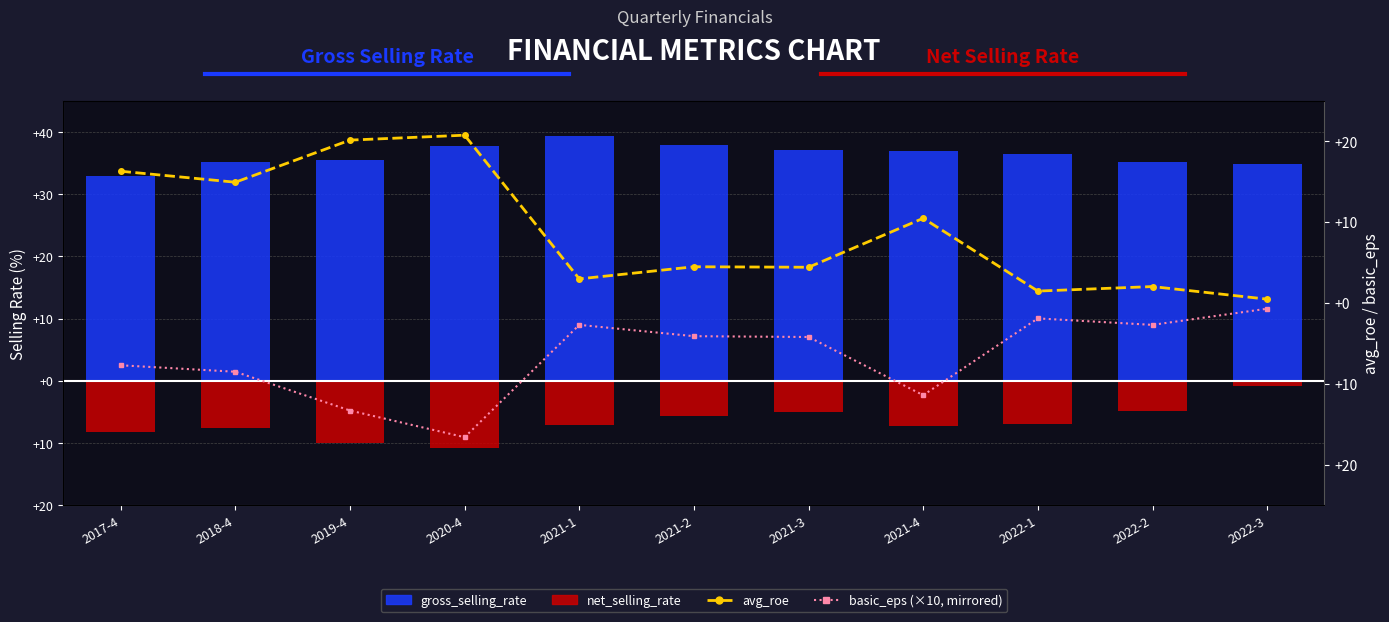

Which series has the largest total across all categories?

gross_selling_rate